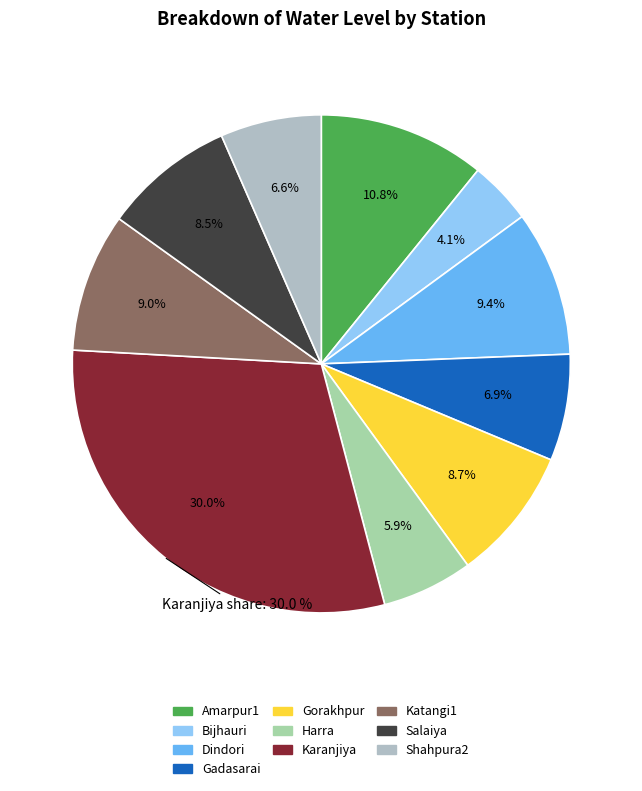

What is the smallest slice in the pie chart?

Bijhauri